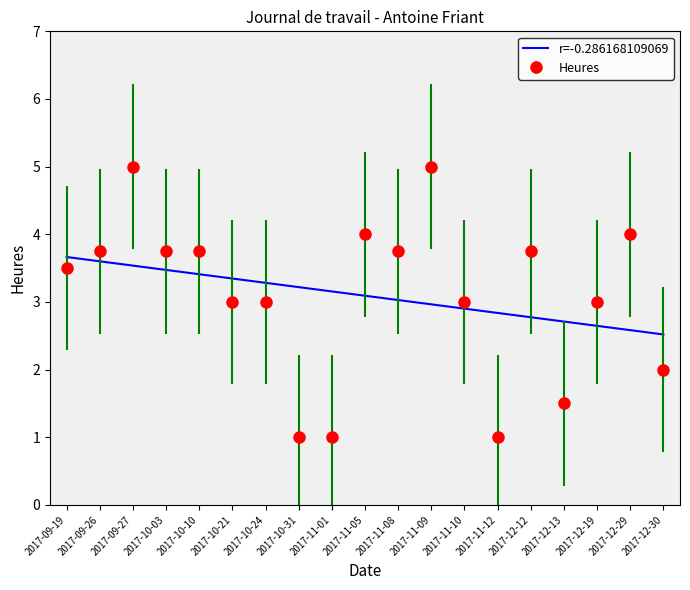

Which series has the largest range (max minus min)?

Heures